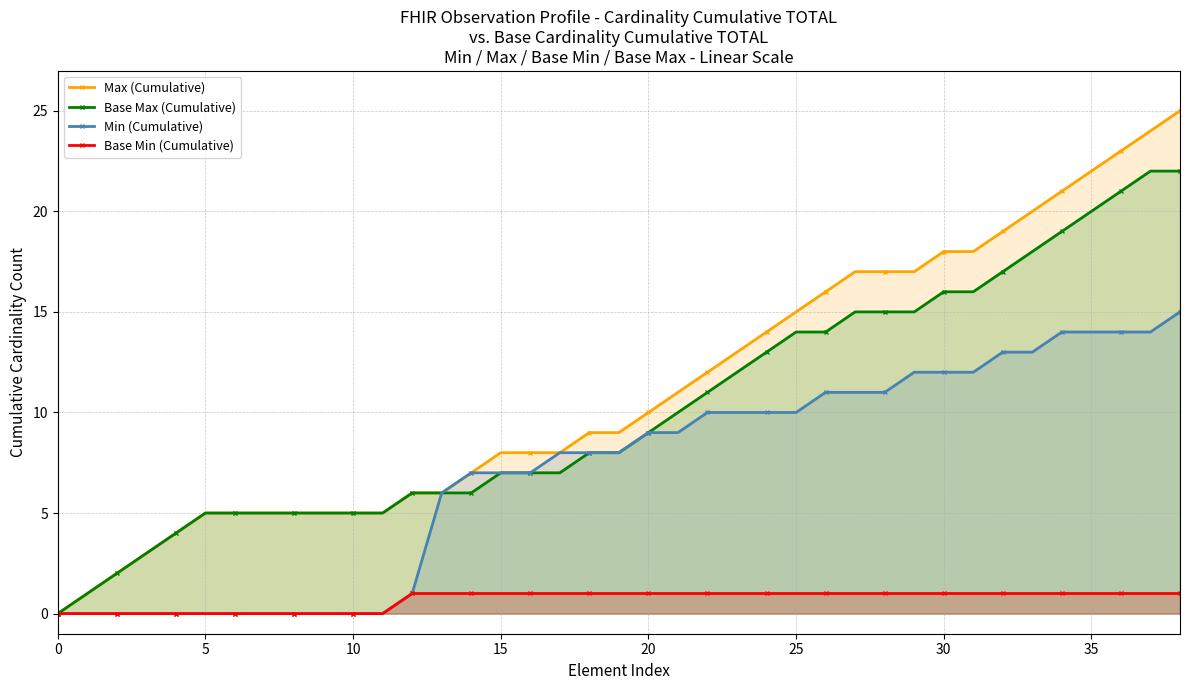

Which series changed the most between 17 and 22?

Max (Cumulative)